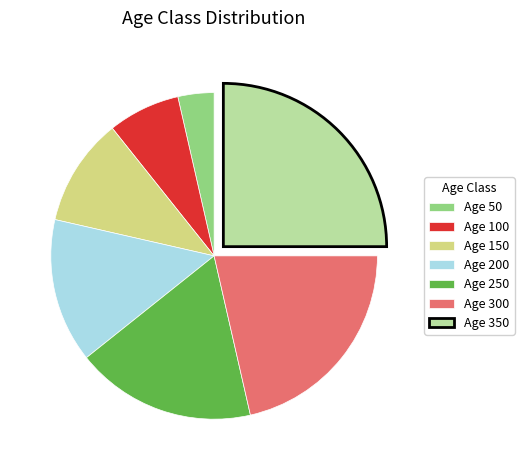

Rank the categories by value from highest to lowest.

Age 350, Age 300, Age 250, Age 200, Age 150, Age 100, Age 50